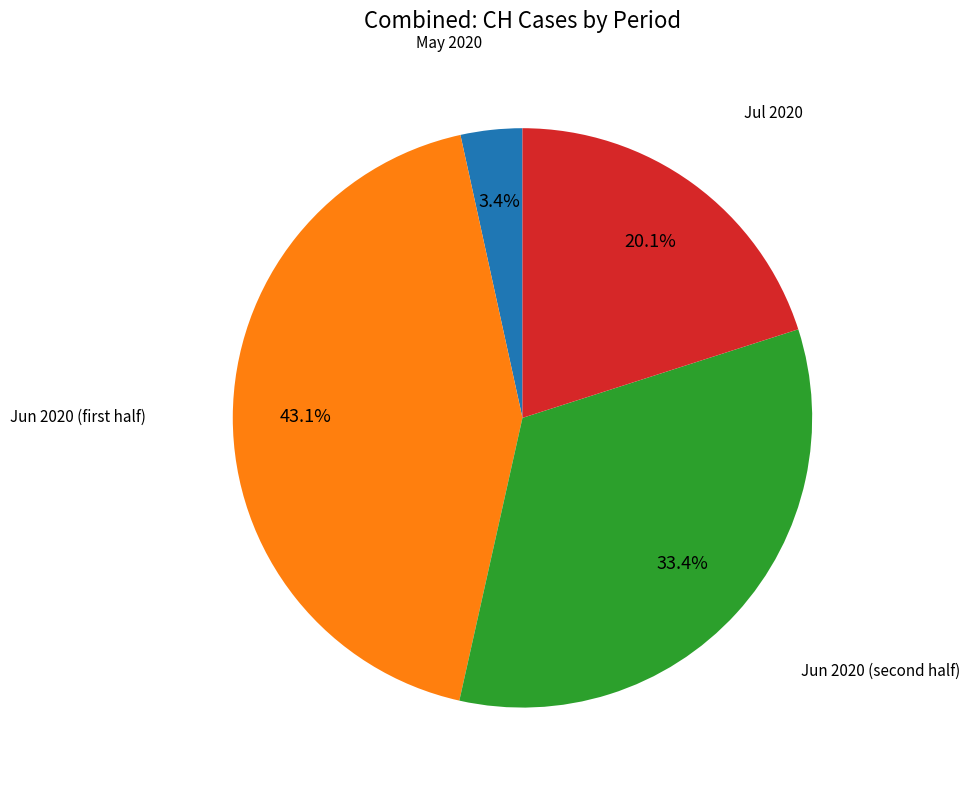

Does any single category account for the majority?

No